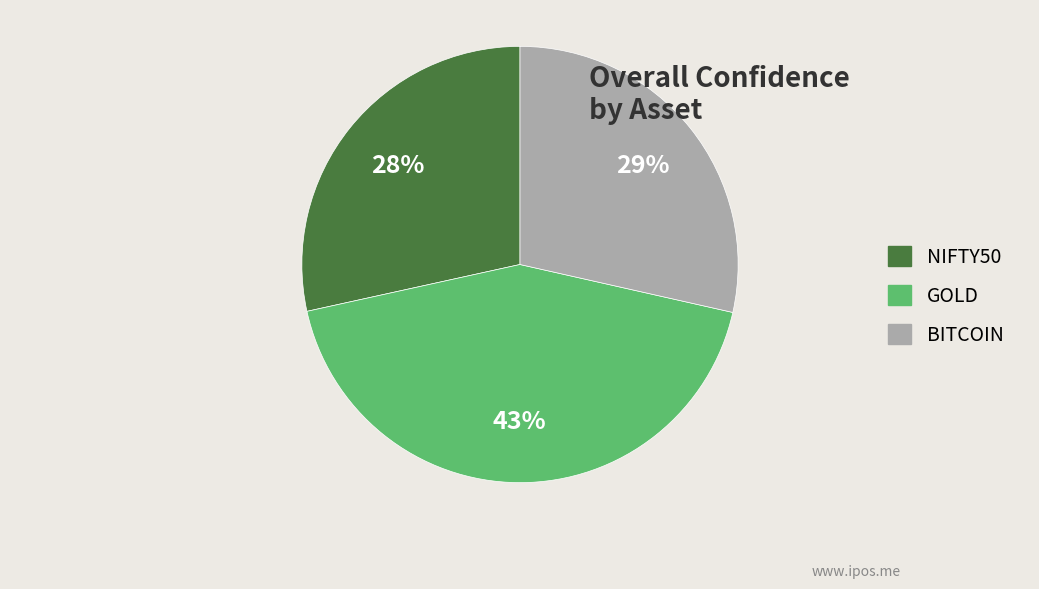

Is the sum of NIFTY50 and BITCOIN greater than half?

Yes